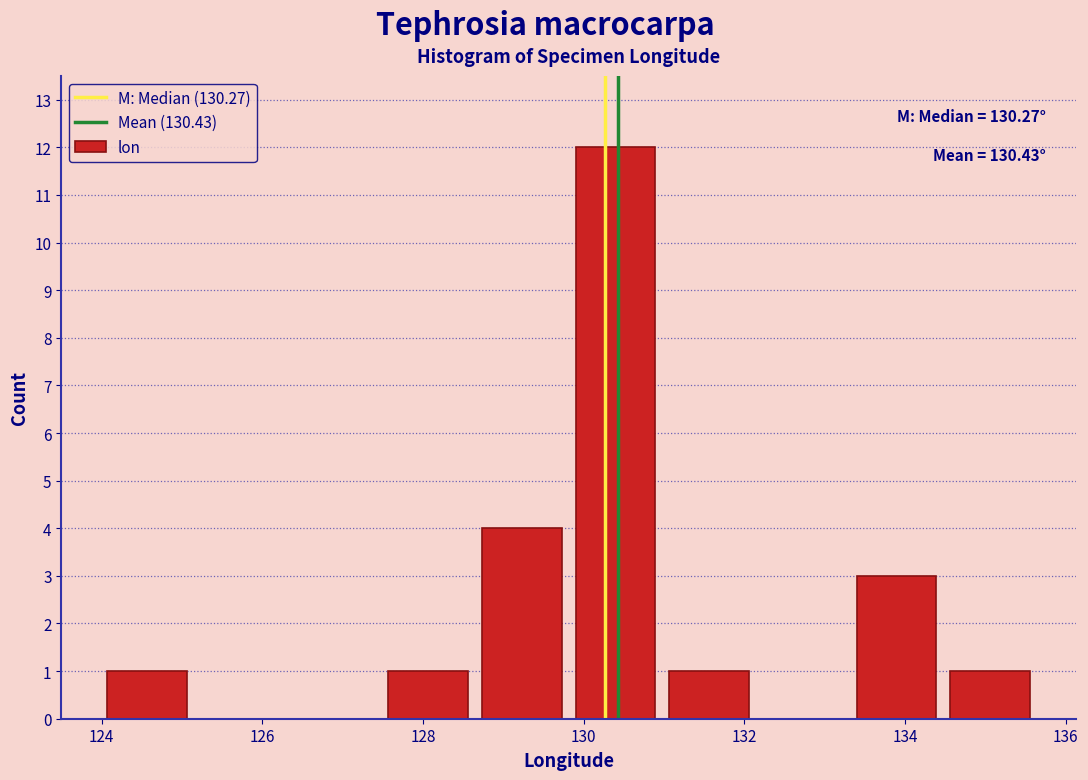

Over which range of the x-axis is the bar tallest?

129.8 to 131.0